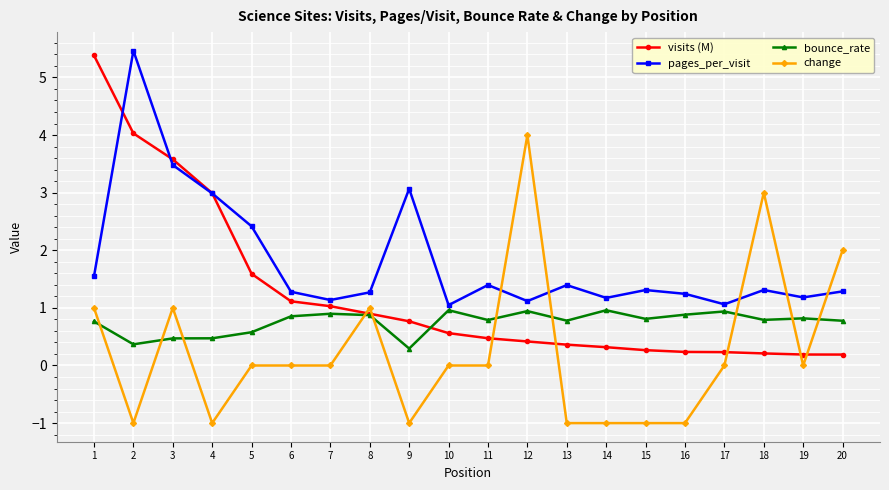

List the series in order of their overall mean, highest first.

pages_per_visit, visits (M), bounce_rate, change